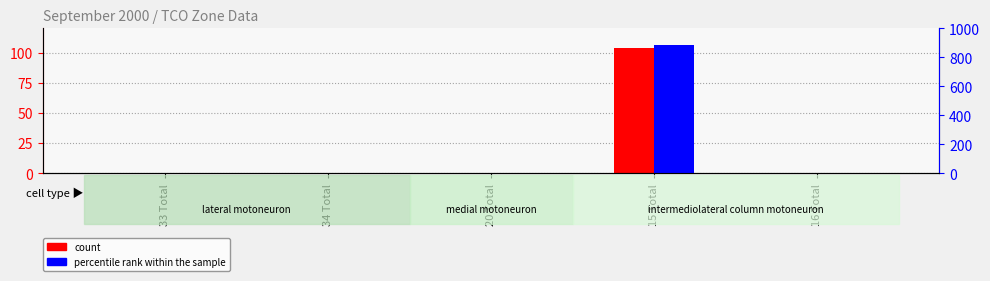

Where is percentile rank within the sample nearest to the value 443?

33 Total